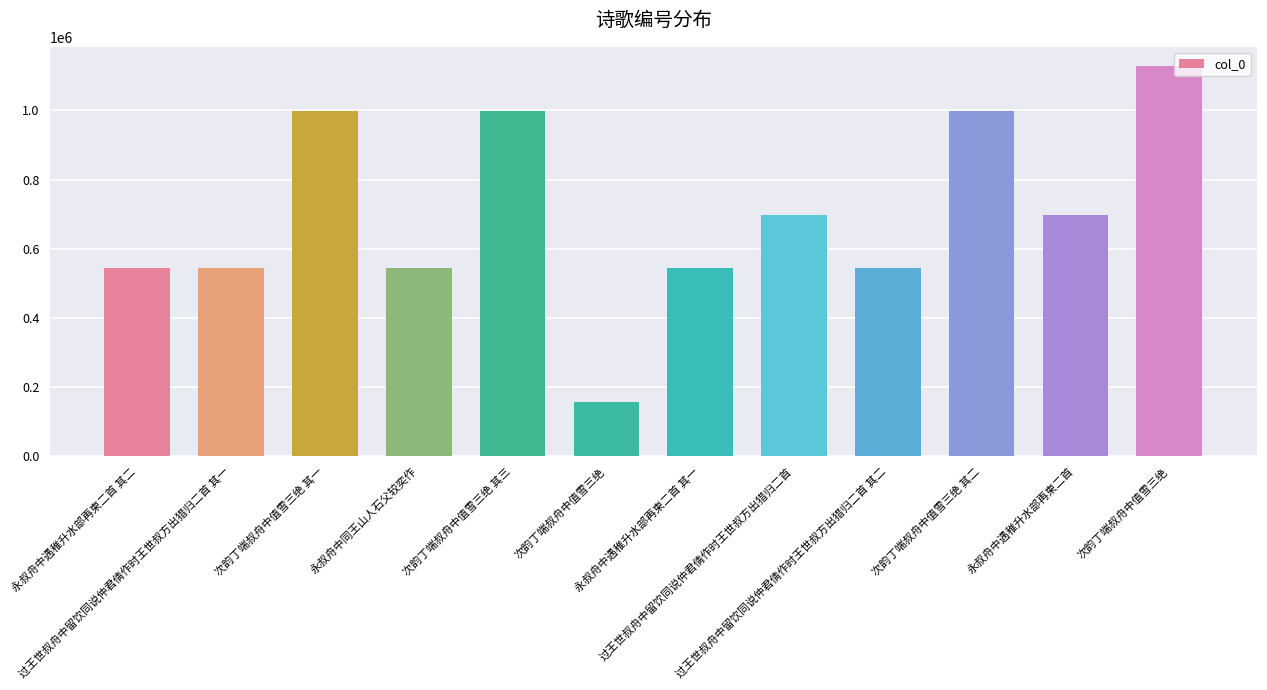

What is the greatest value displayed?

1127386